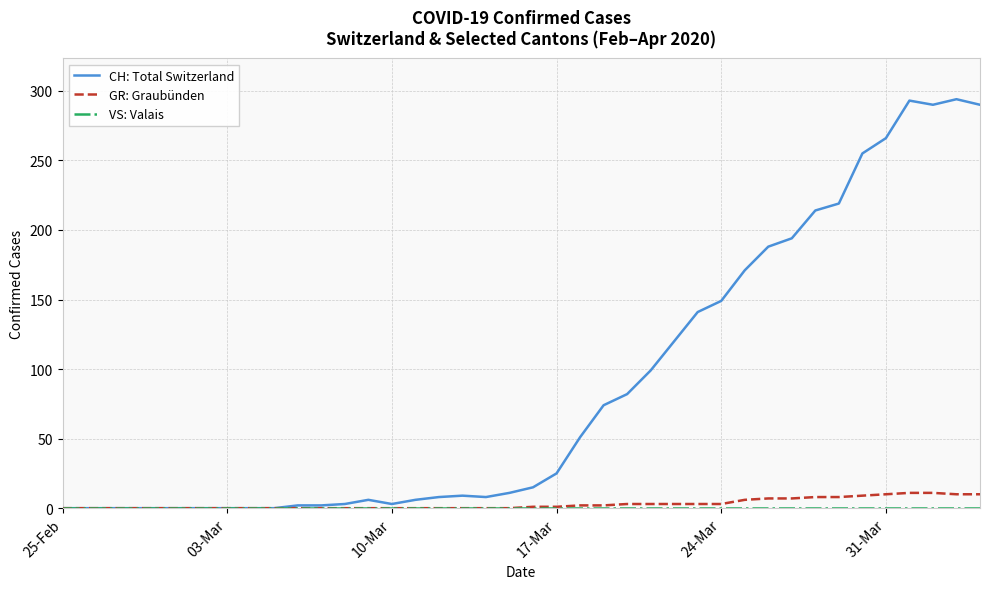

What is the maximum value shown in the chart?

294